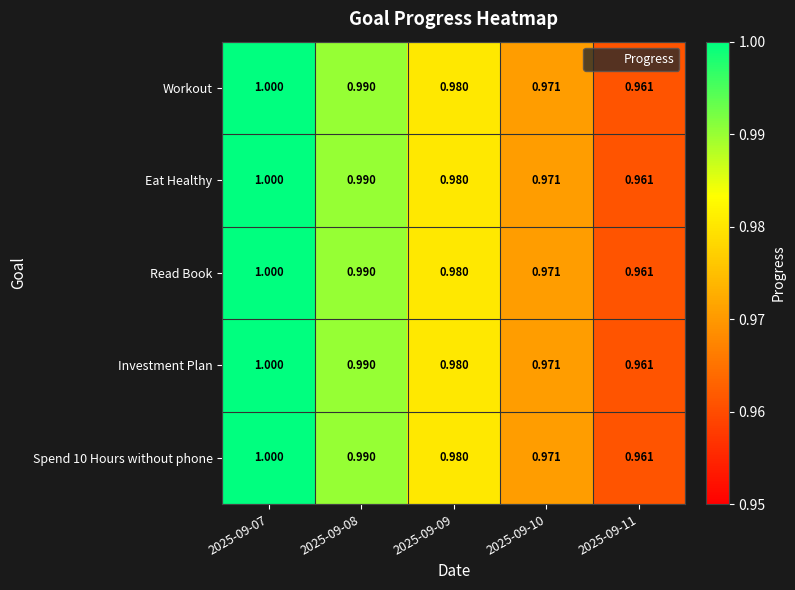

Is the value of Read Book at 2025-09-09 greater than the value of Eat Healthy at 2025-09-07?

No